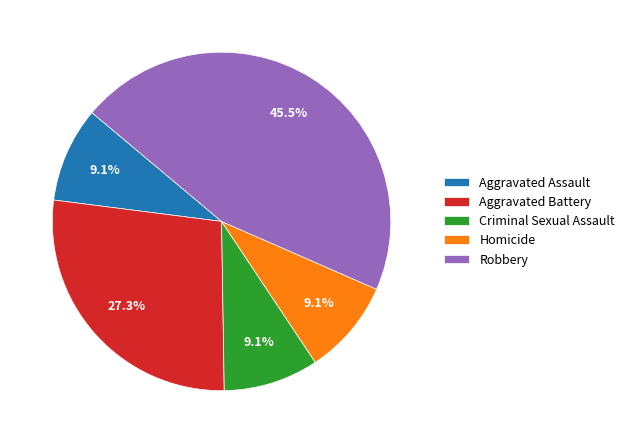

Which category has the biggest portion of the pie?

Robbery